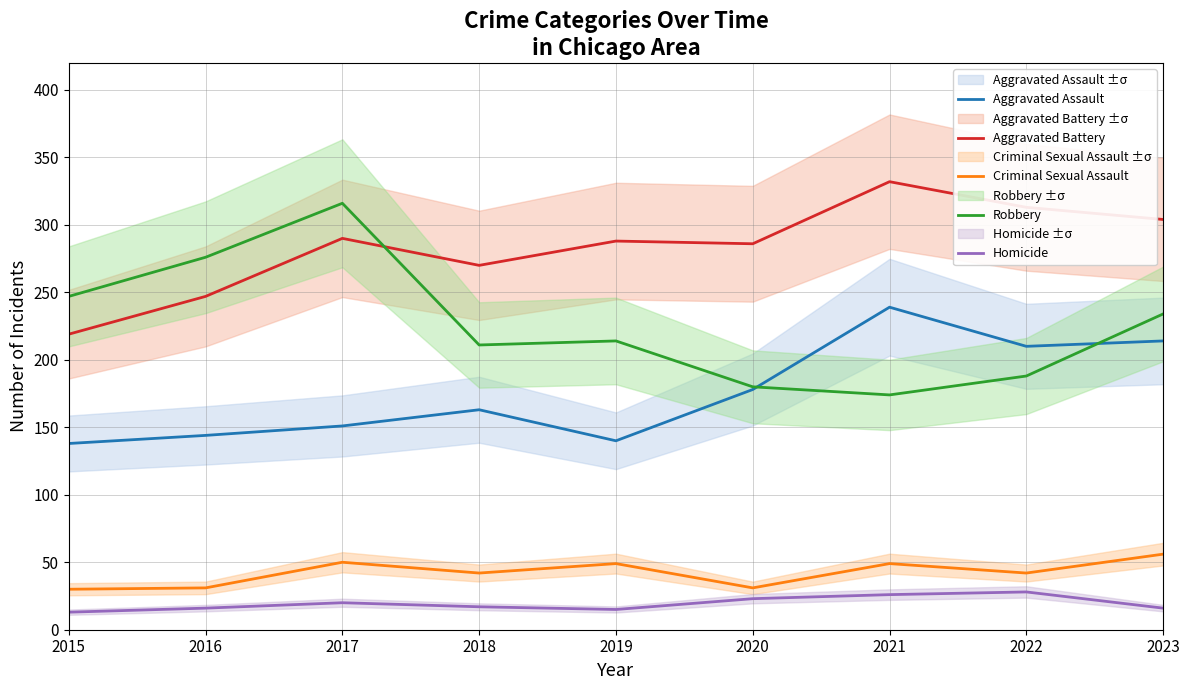

How many lines are shown in the chart?

5